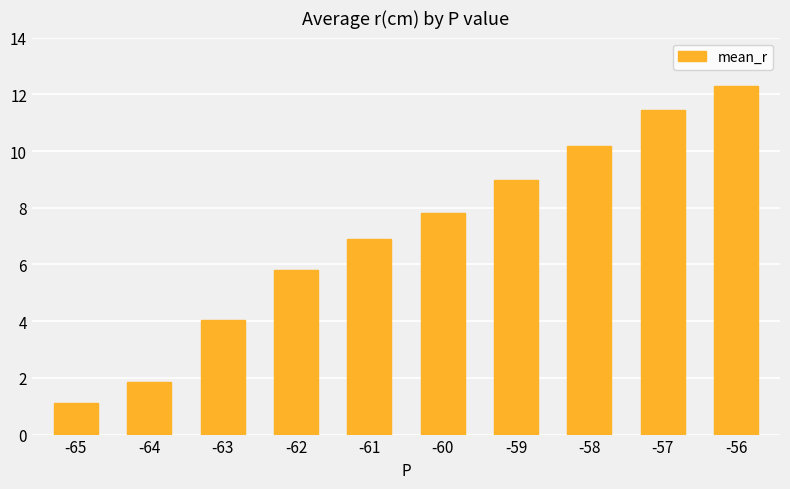

The chart shows a value of 12.3 at -56. True or false?

True